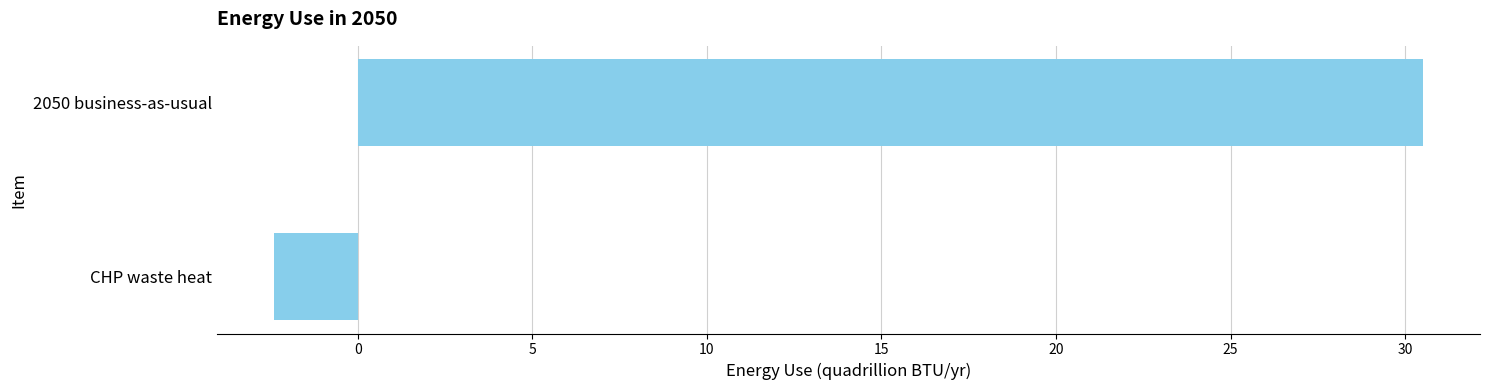

The value at 2050 business-as-usual is 42.5. True or false?

False